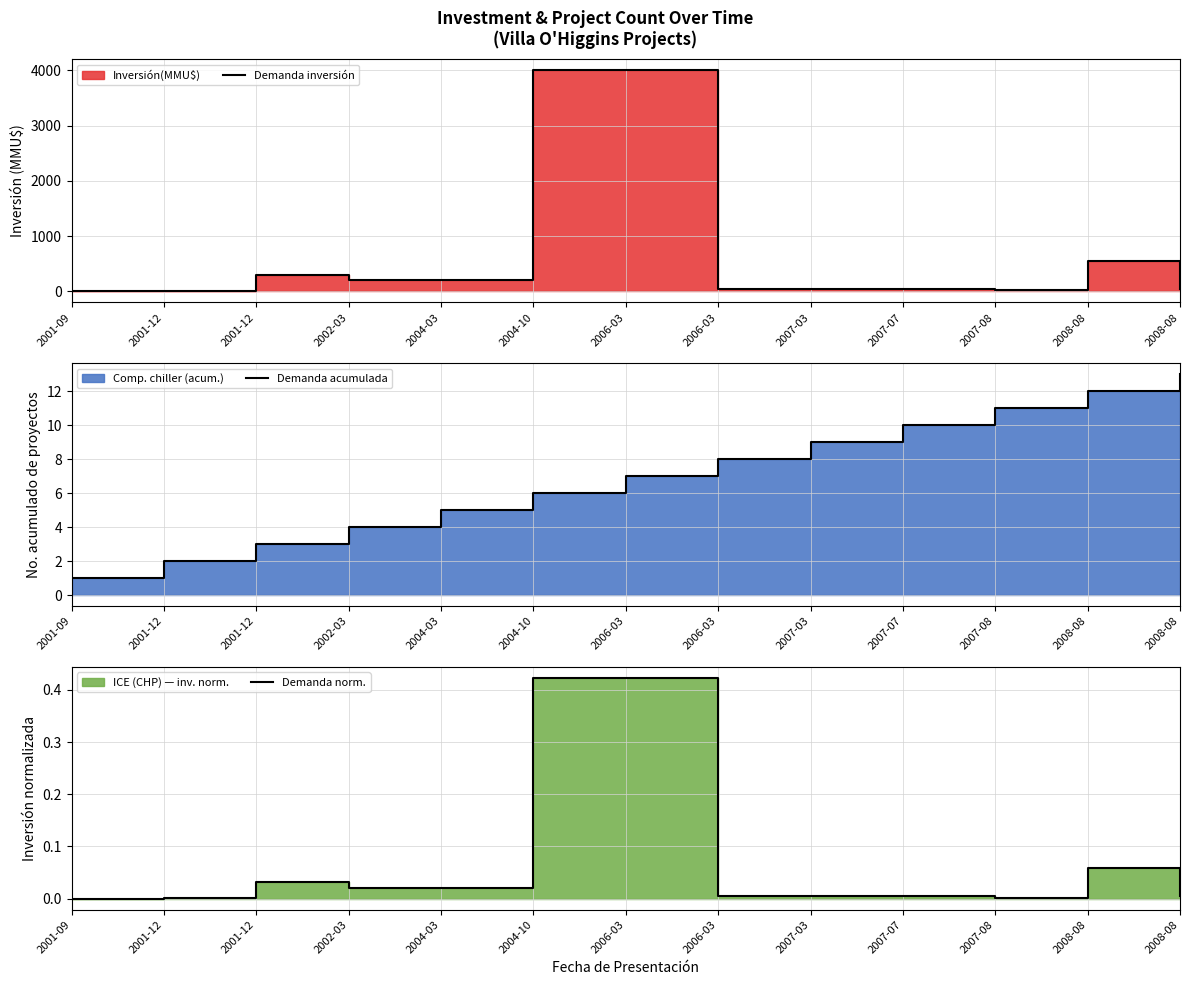

True or false: Demanda inversión has a value of 4000.0 at 2004-10.

True